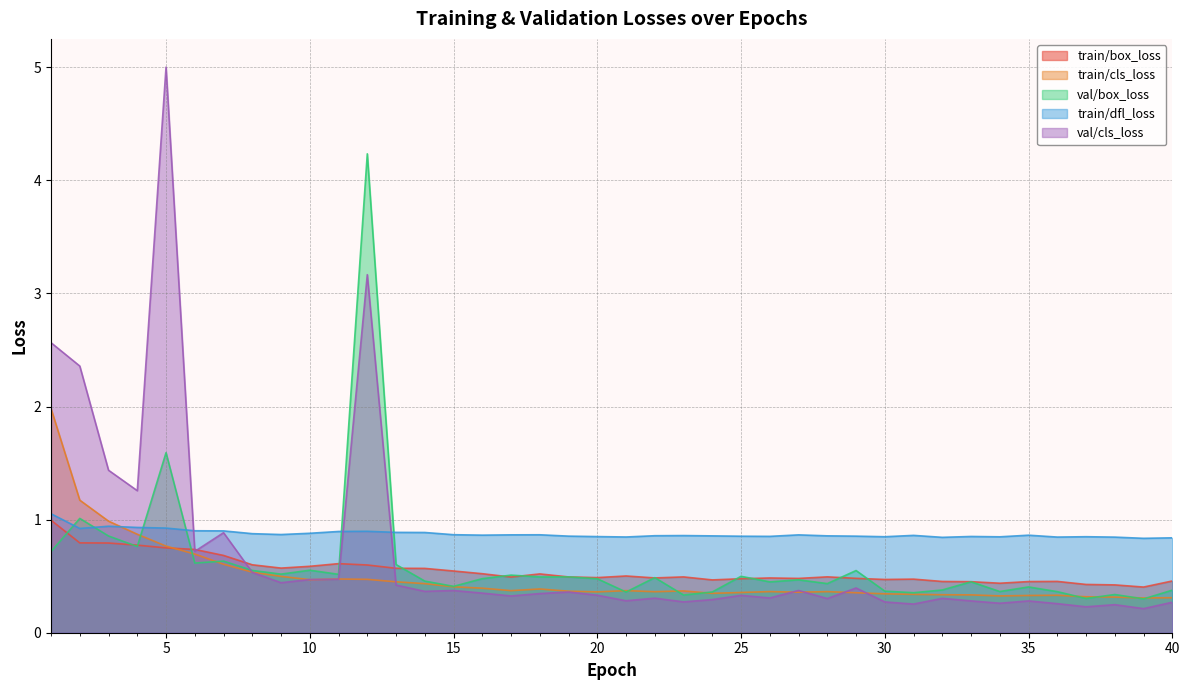

Does the chart have visible grid lines?

Yes